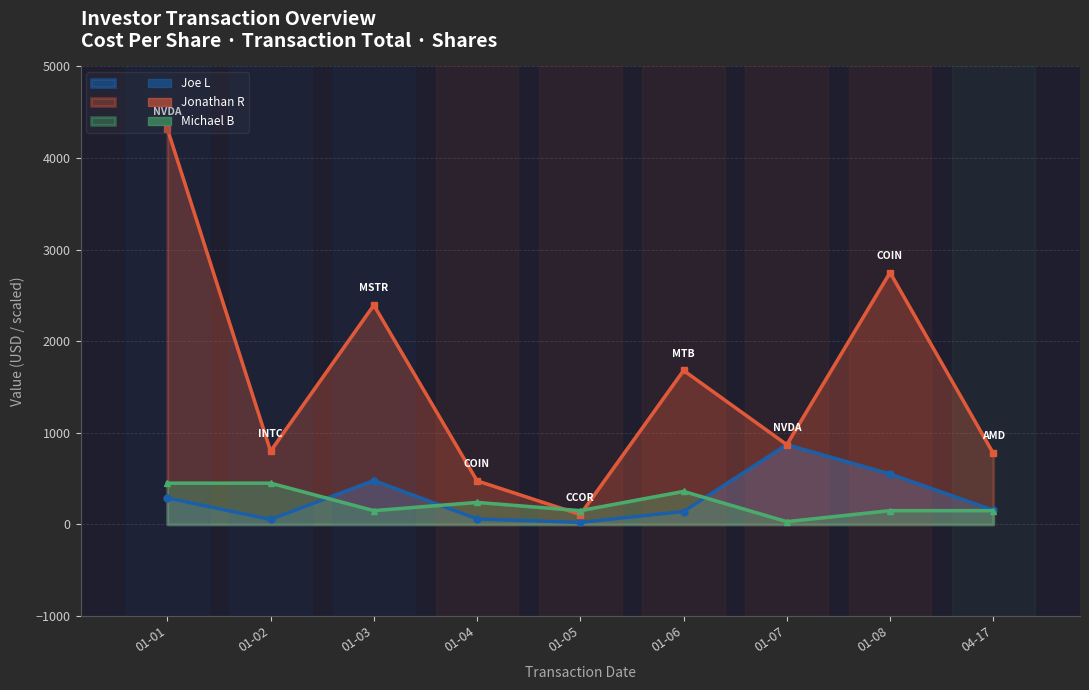

How many data points in Shares are above 150?

4